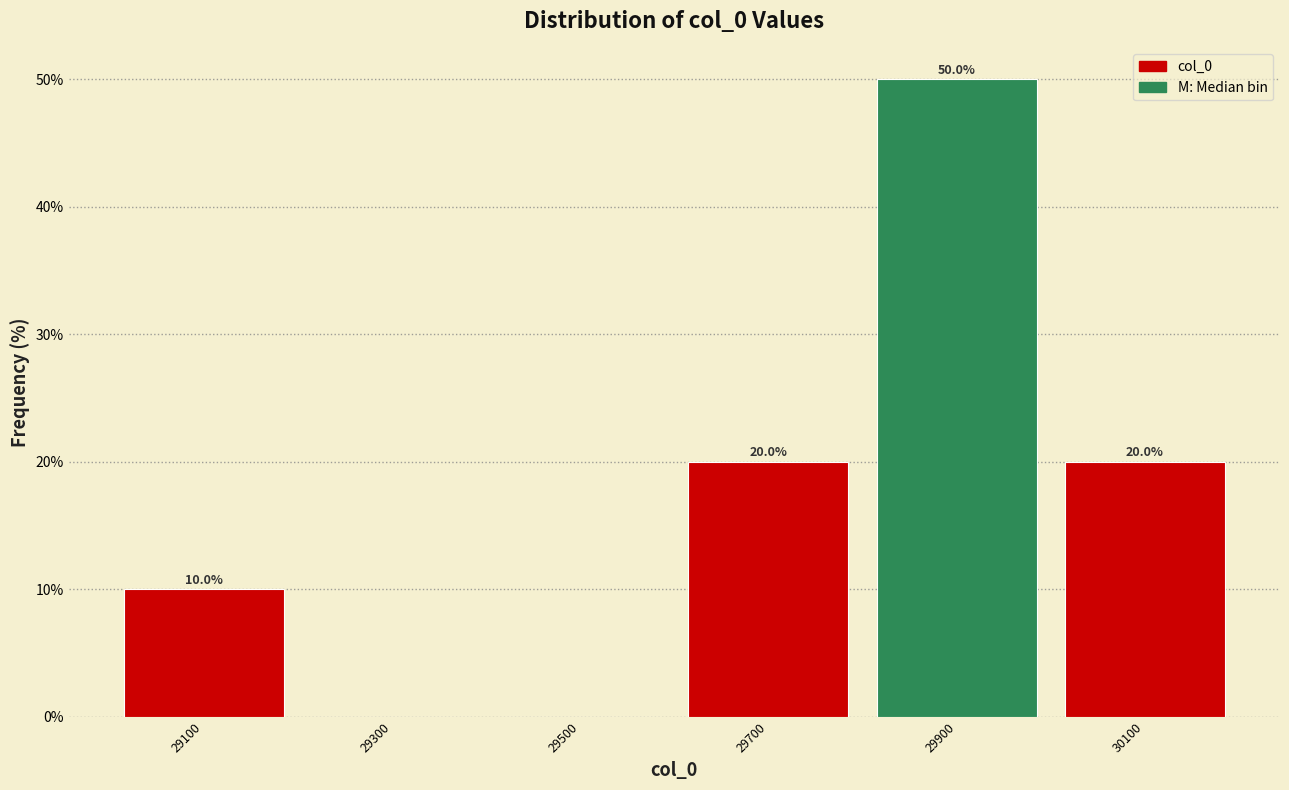

Over which range of the x-axis is the bar tallest?

29800 to 30000